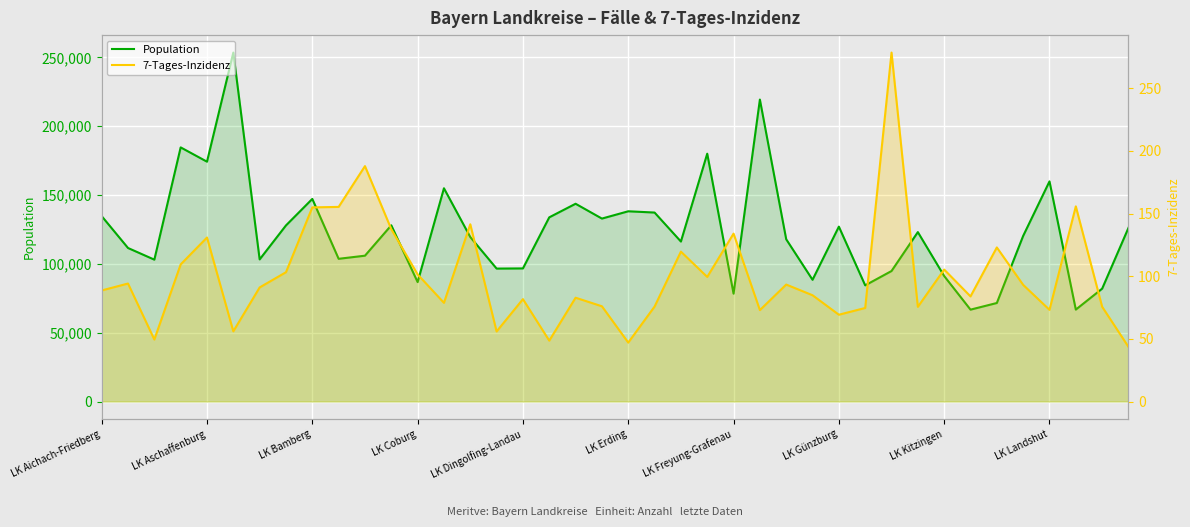

Is it true that Population equals 94801.0 at 30?

True